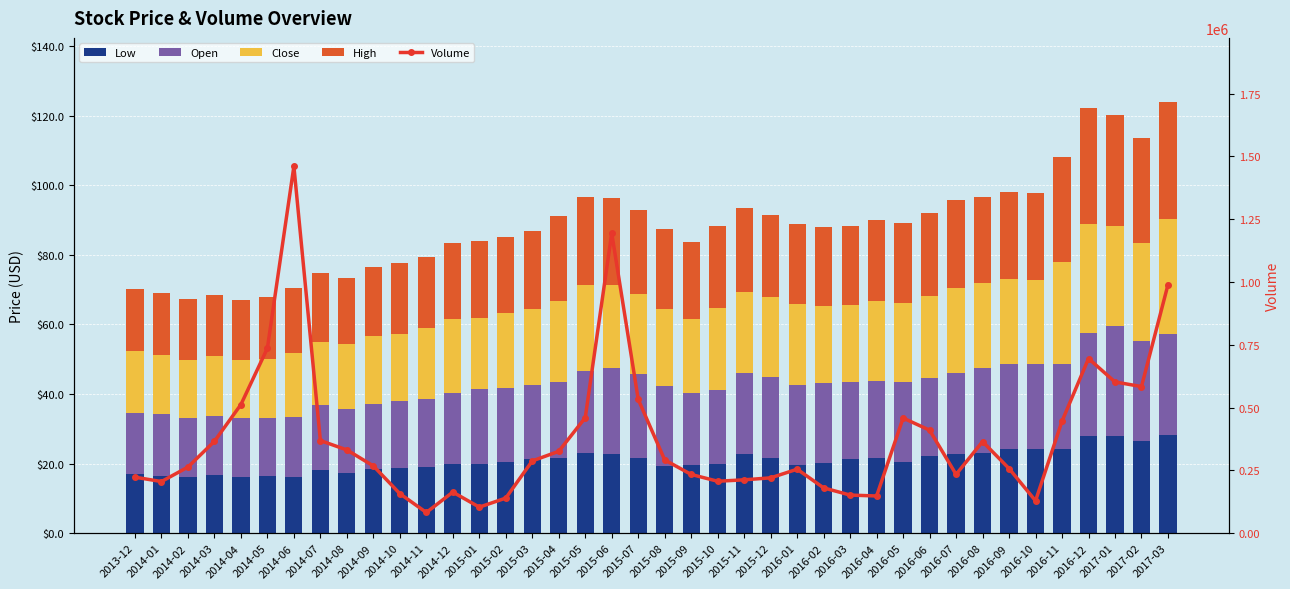

The High series shows 24.3 at 2015-04. True or false?

True